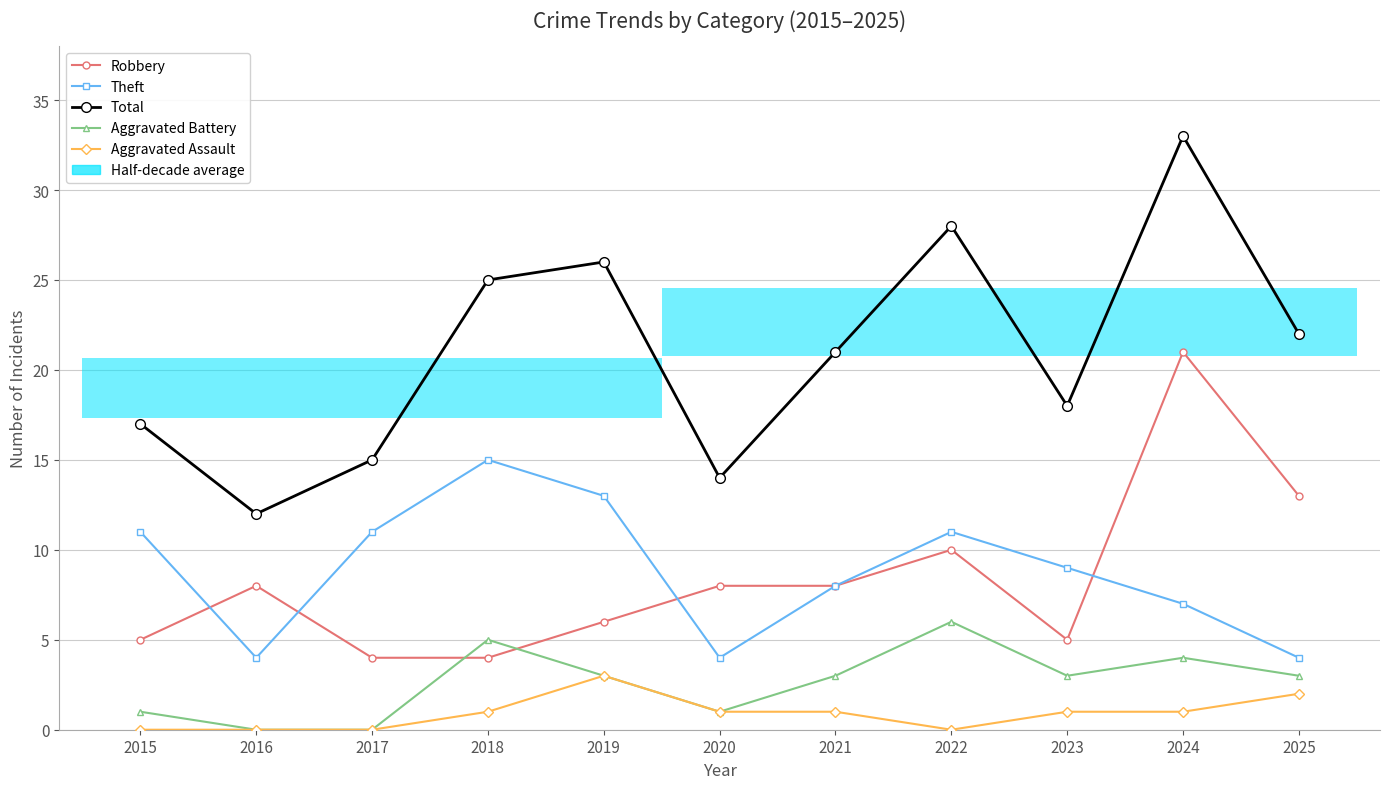

The value of Aggravated Battery at 2021 is 3. True or false?

True